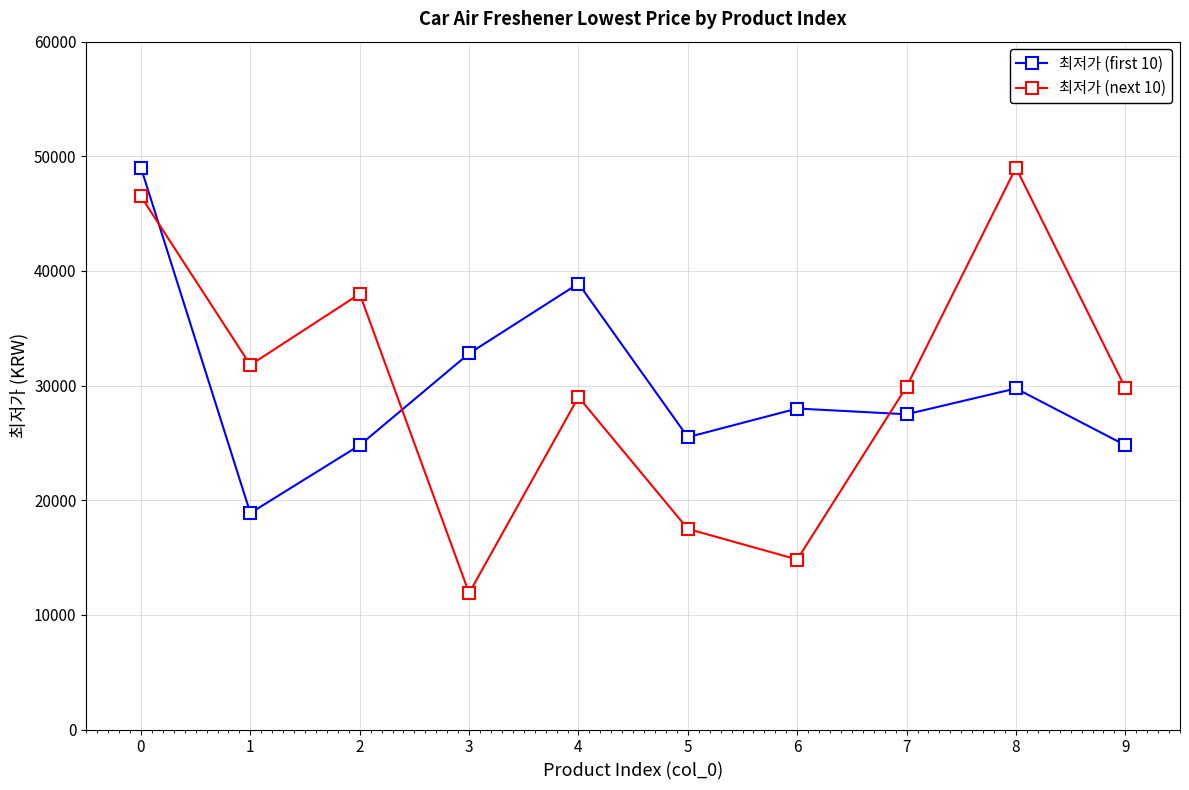

What value does the 최저가 (next 10) series have at 0, to the nearest 10?

46500